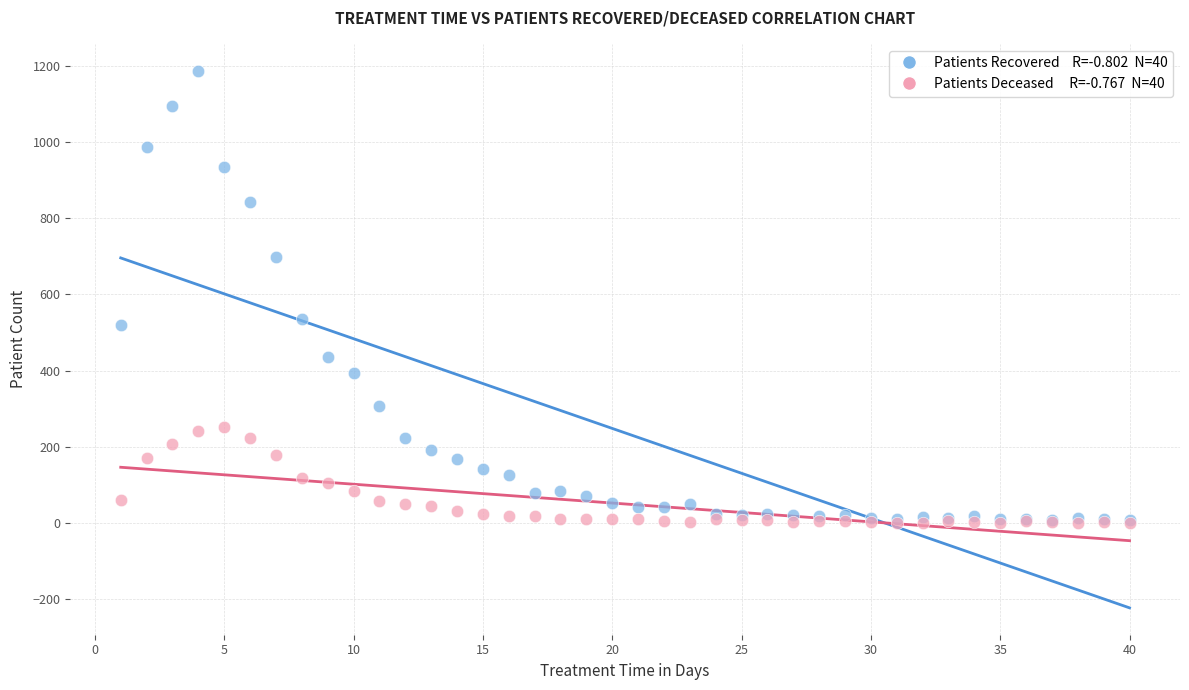

Across all series, what Y value is closest to 593?

535